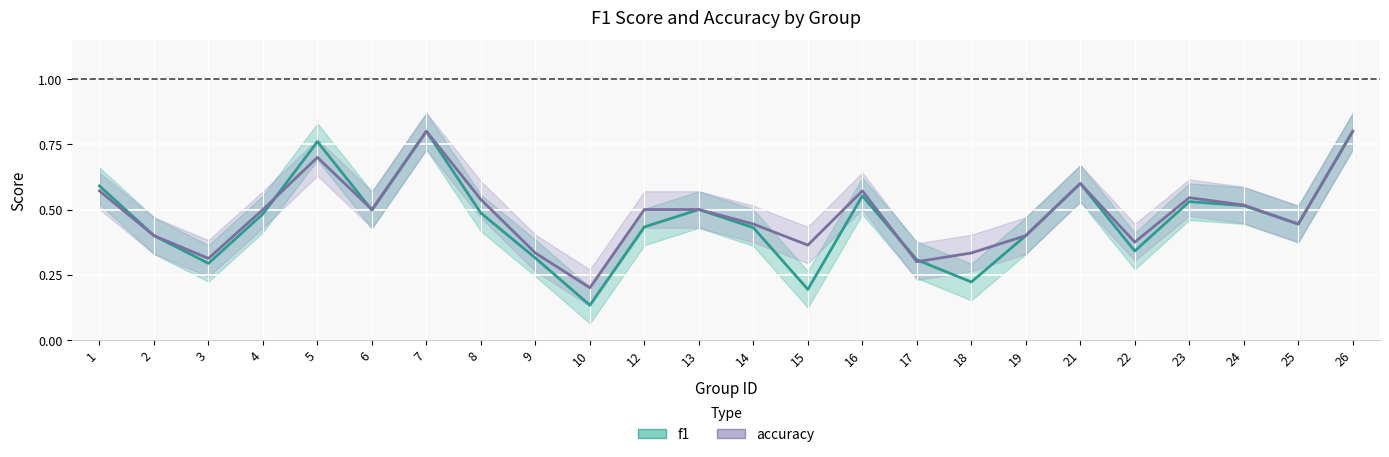

What is the sum of the f1 values at 15 and 24?

0.7